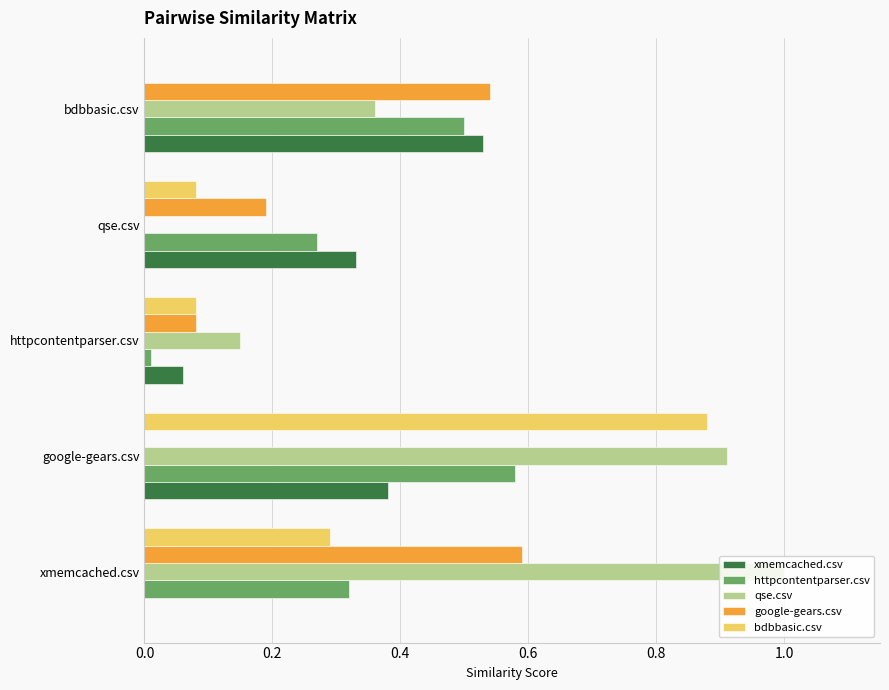

Which label corresponds to the largest value in the chart?

xmemcached.csv